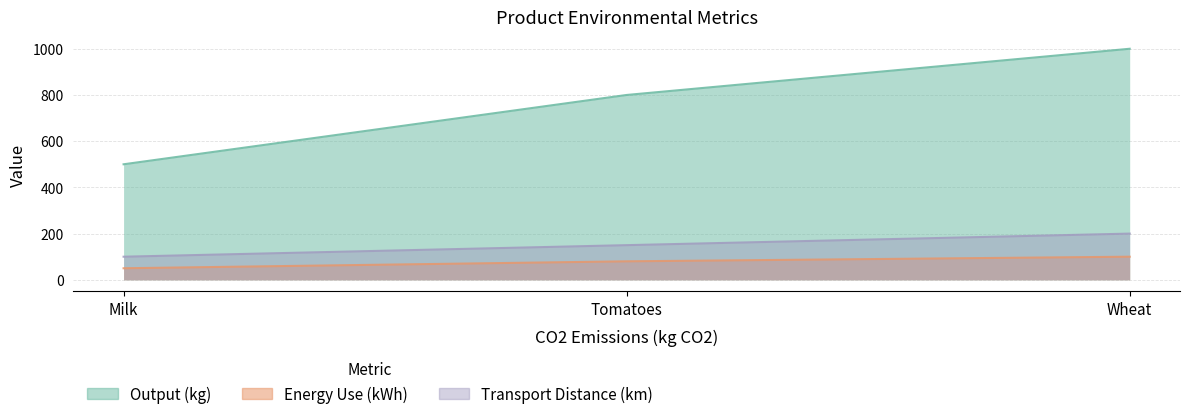

At which label does Transport Distance (km) first exceed 150?

Wheat